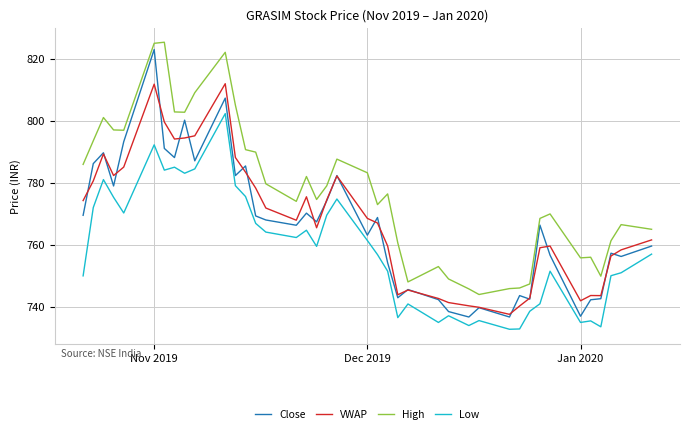

True or false: High and VWAP cross at least once.

False